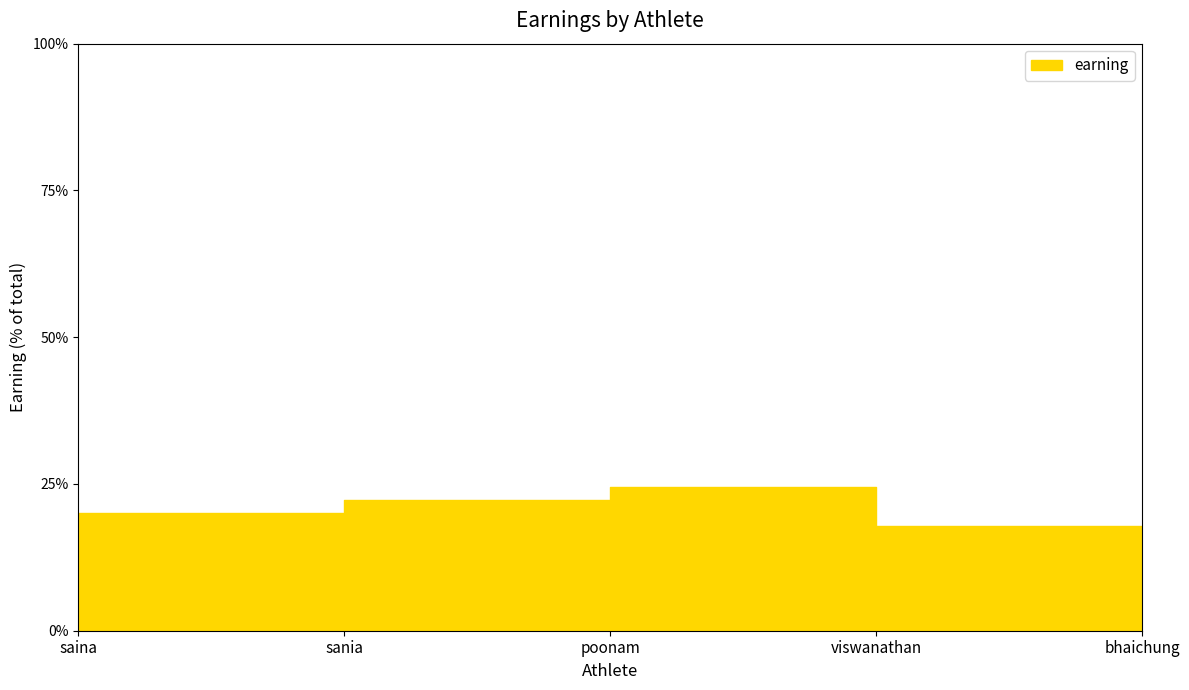

What is the difference between the maximum and minimum values?

8.9